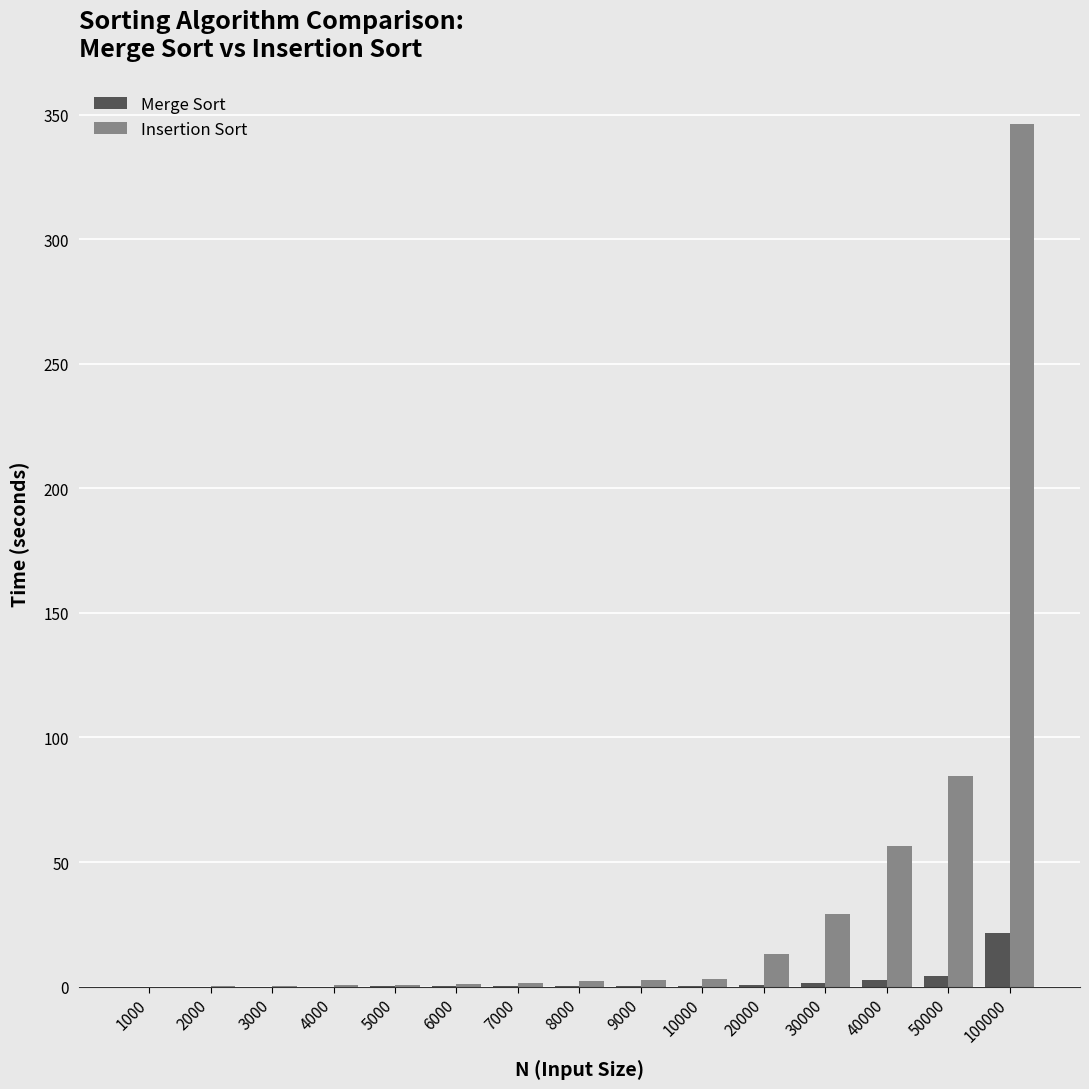

What is the maximum value shown in the chart?

346.3